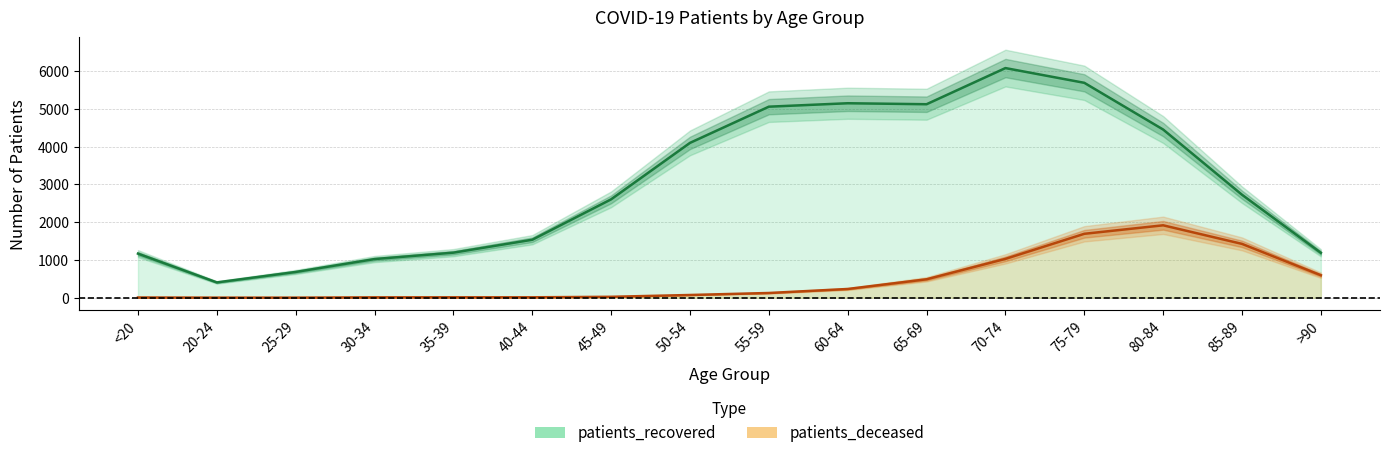

What is the label of the 1st point from the right?

>90